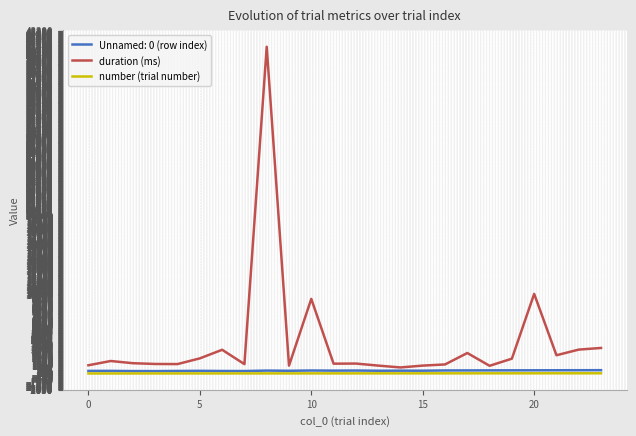

What is the maximum value shown in the chart?

41264.0